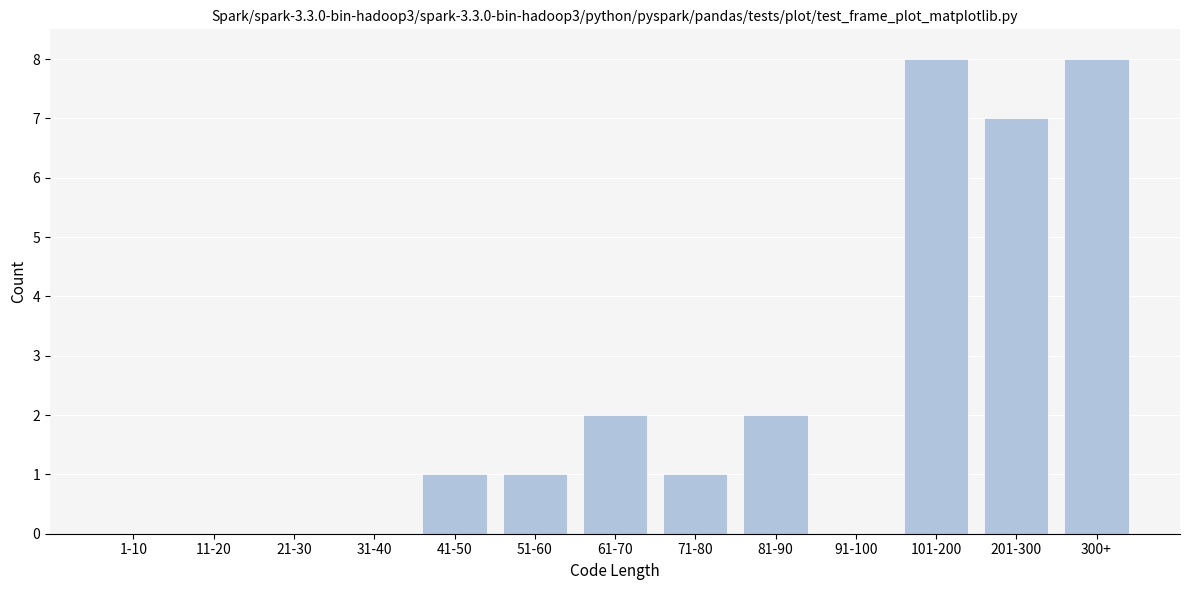

Reading left to right, what are all the values shown in this chart?

1-10=0	11-20=0	21-30=0	31-40=0	41-50=1	51-60=1	61-70=2	71-80=1	81-90=2	91-100=0	101-200=8	201-300=7	300+=8